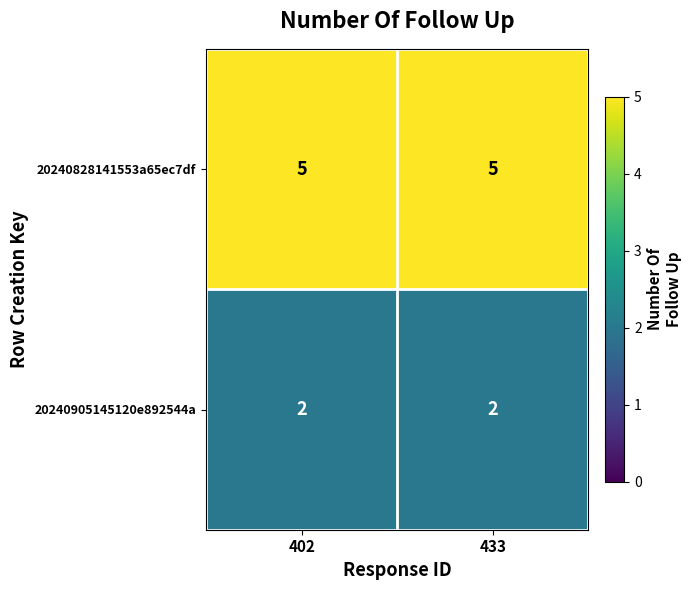

What is the maximum value shown in the chart?

5